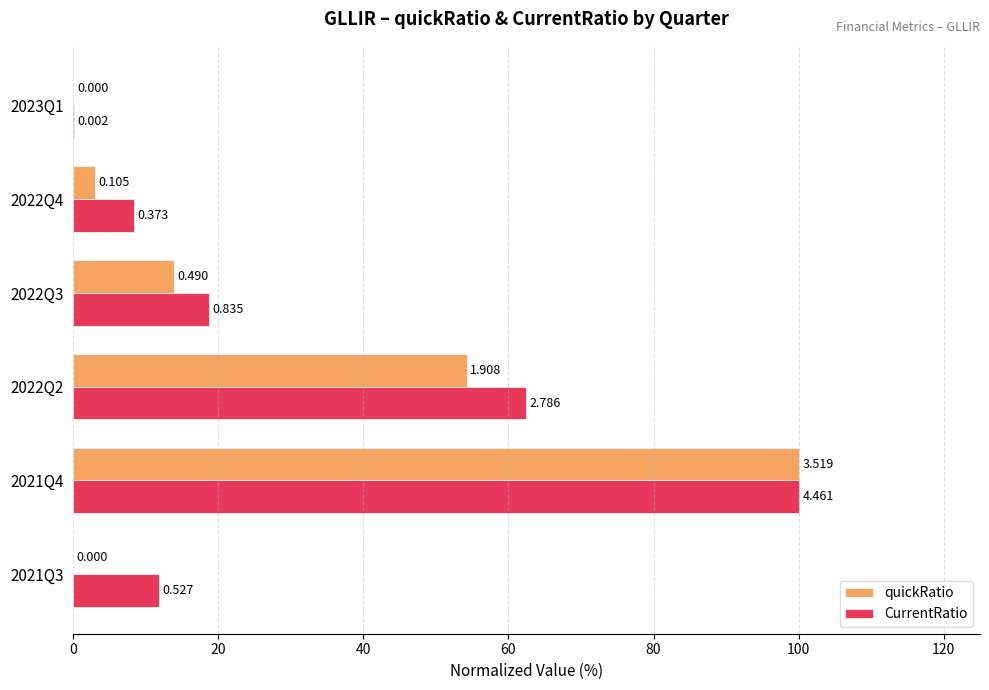

What are all the series names shown in the legend?

quickRatio, CurrentRatio